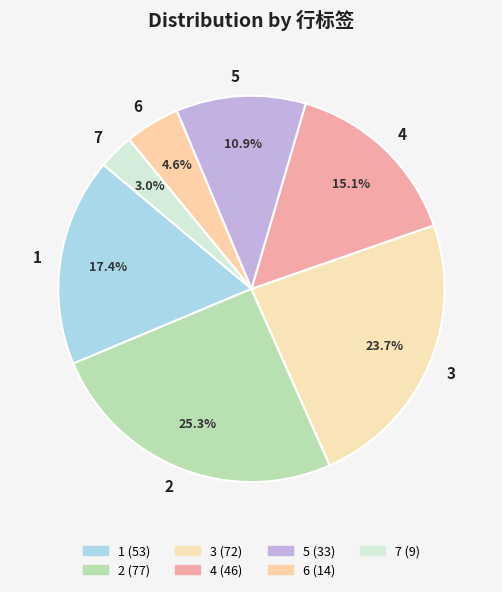

What is the total percentage of 4 and 3?

38.8%